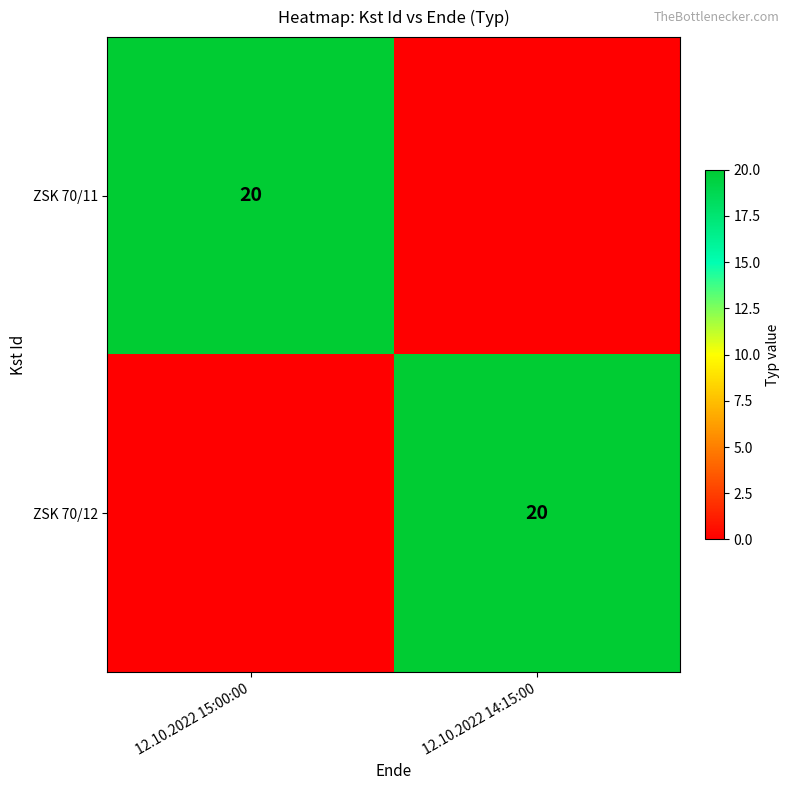

True or false: ZSK 70/11 has a value of 20 at 12.10.2022 15:00:00.

True